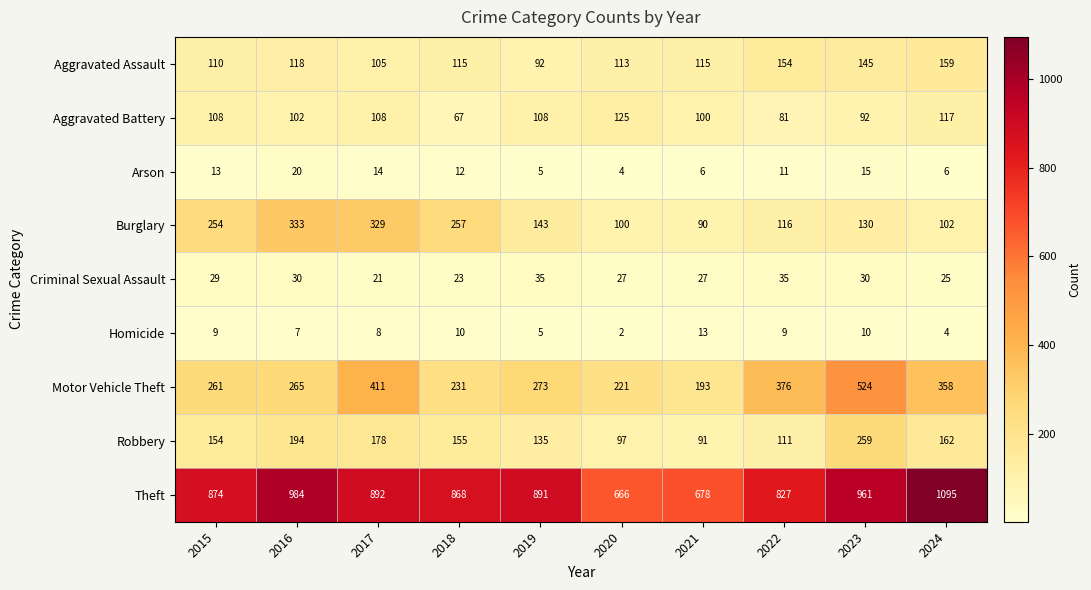

What is the sum of the Criminal Sexual Assault values at 2023 and 2016?

60